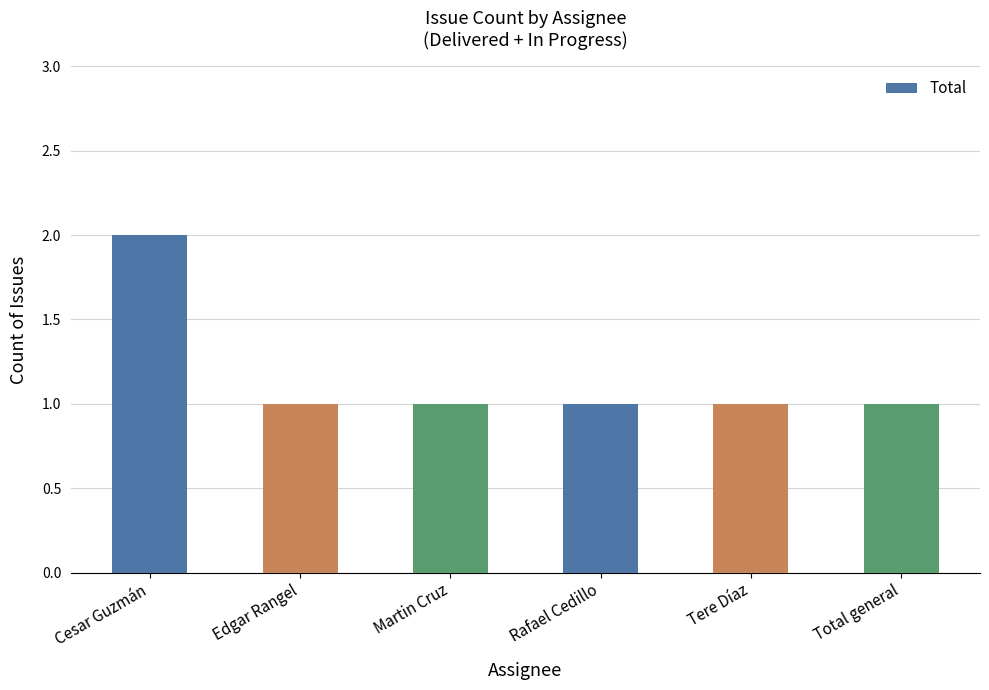

What is the greatest value displayed?

2